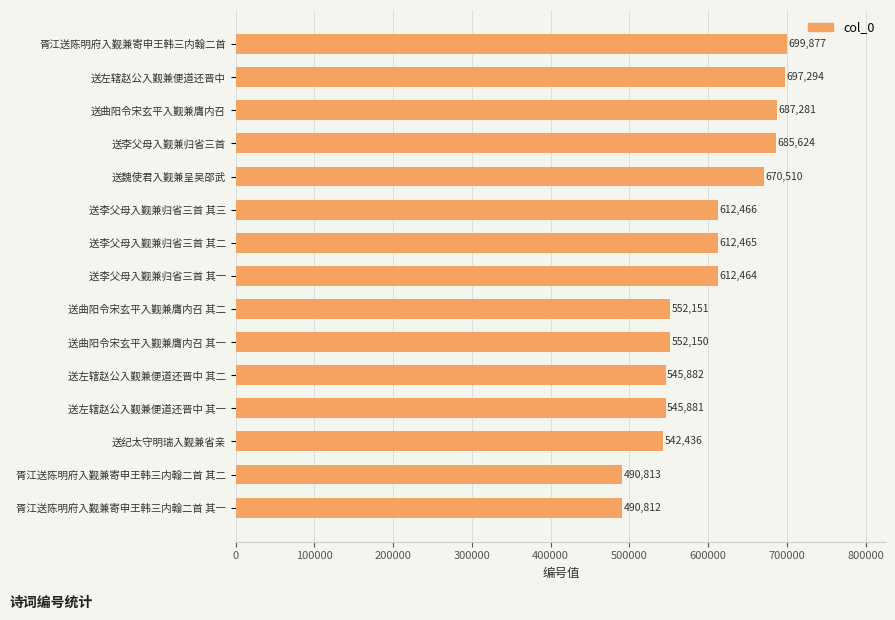

True or false: the data shows 490813 at 胥江送陈明府入觐兼寄申王韩三内翰二首 其二.

True